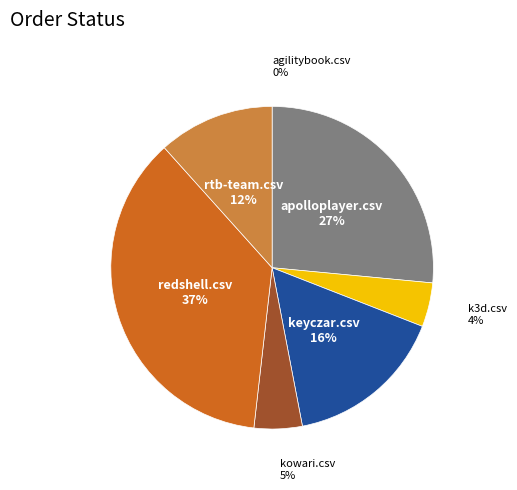

To the nearest percent, what is the difference between the largest and smallest slice percentages?

37%